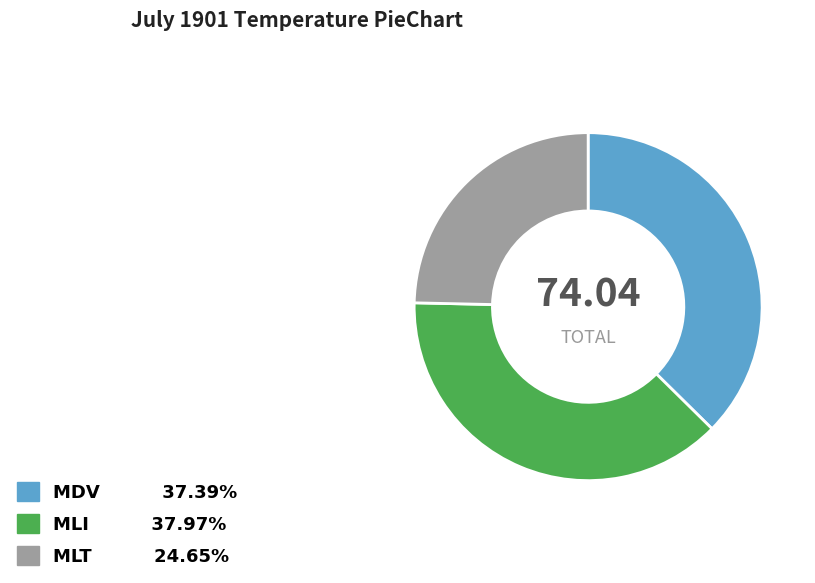

Rank the categories by value from lowest to highest.

MLT, MDV, MLI